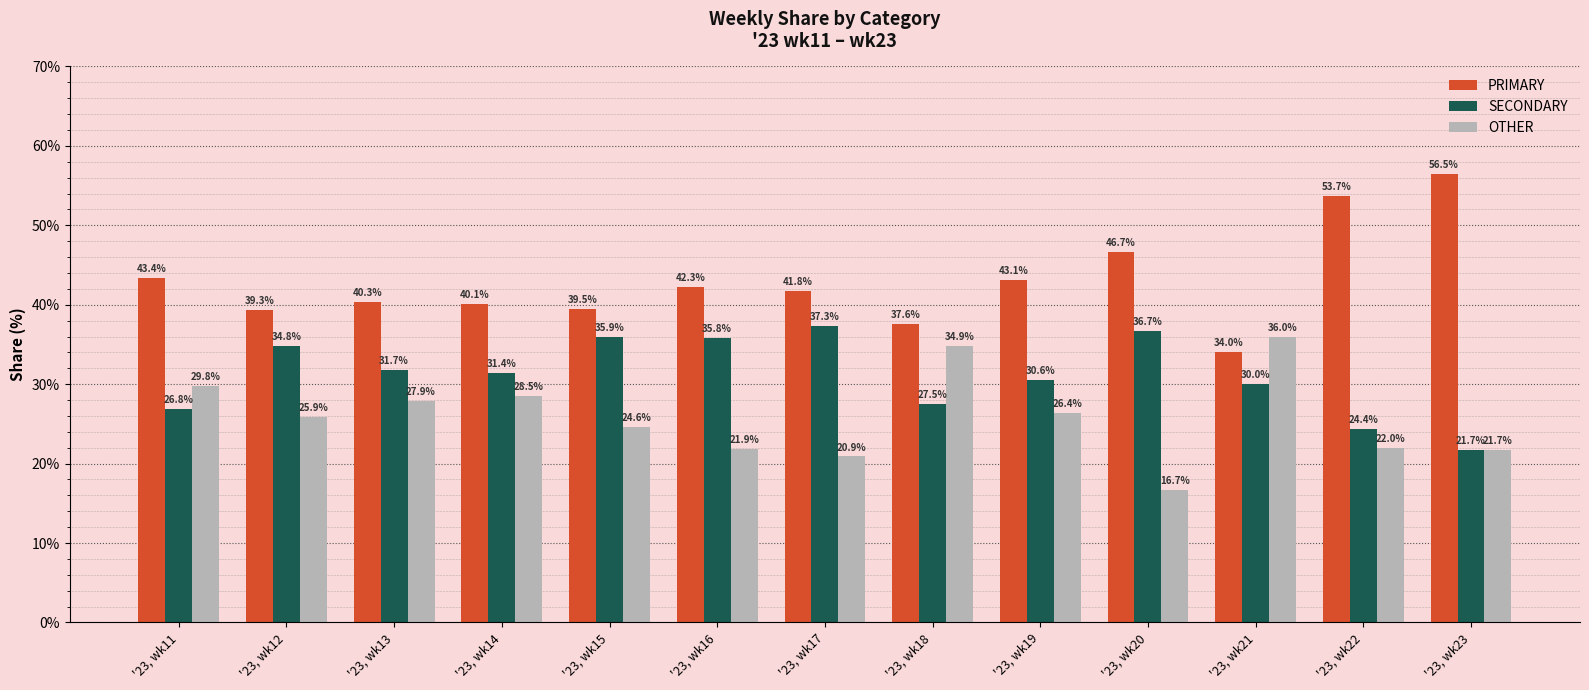

Reading left to right, list all the values displayed in this chart.

PRIMARY: '23, wk11=43.4	'23, wk12=39.3	'23, wk13=40.3	'23, wk14=40.1	'23, wk15=39.5	'23, wk16=42.3	'23, wk17=41.8	'23, wk18=37.6	'23, wk19=43.1	'23, wk20=46.7	'23, wk21=34.0	'23, wk22=53.7	'23, wk23=56.5
SECONDARY: '23, wk11=26.8	'23, wk12=34.8	'23, wk13=31.7	'23, wk14=31.4	'23, wk15=35.9	'23, wk16=35.8	'23, wk17=37.3	'23, wk18=27.5	'23, wk19=30.6	'23, wk20=36.7	'23, wk21=30.0	'23, wk22=24.4	'23, wk23=21.7
OTHER: '23, wk11=29.8	'23, wk12=25.9	'23, wk13=27.9	'23, wk14=28.5	'23, wk15=24.6	'23, wk16=21.9	'23, wk17=20.9	'23, wk18=34.9	'23, wk19=26.4	'23, wk20=16.7	'23, wk21=36.0	'23, wk22=22.0	'23, wk23=21.7